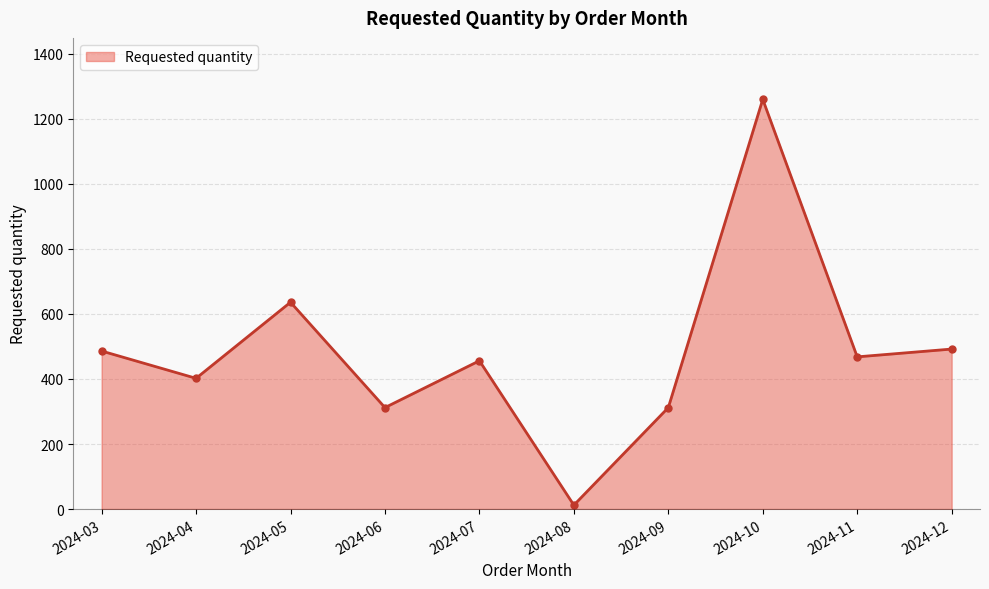

What is the sum of the values at 2024-07 and 2024-08?

468